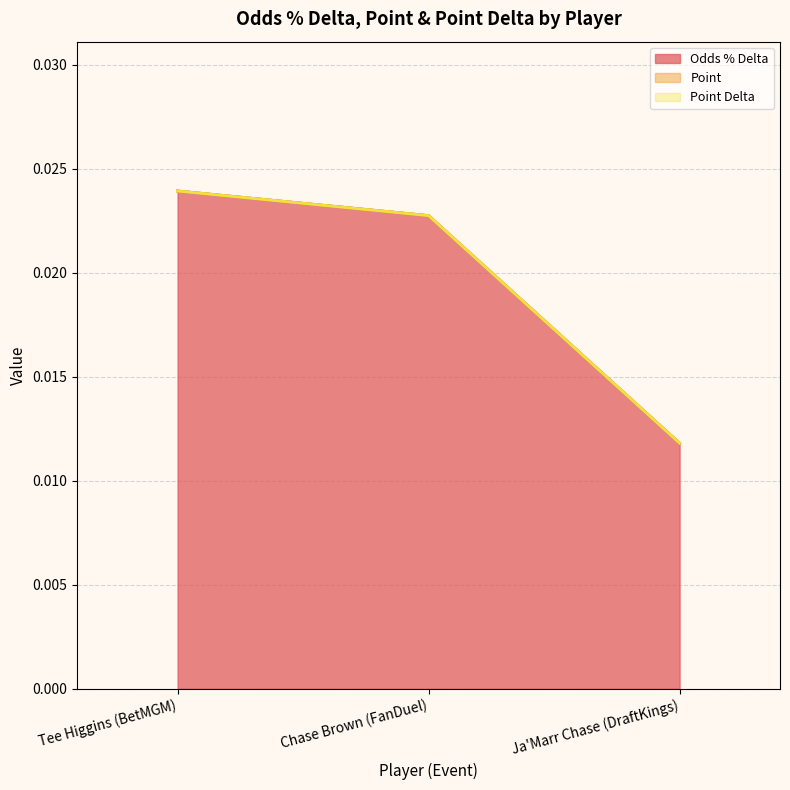

How many Odds % Delta (line) values are between 0 and 1?

3